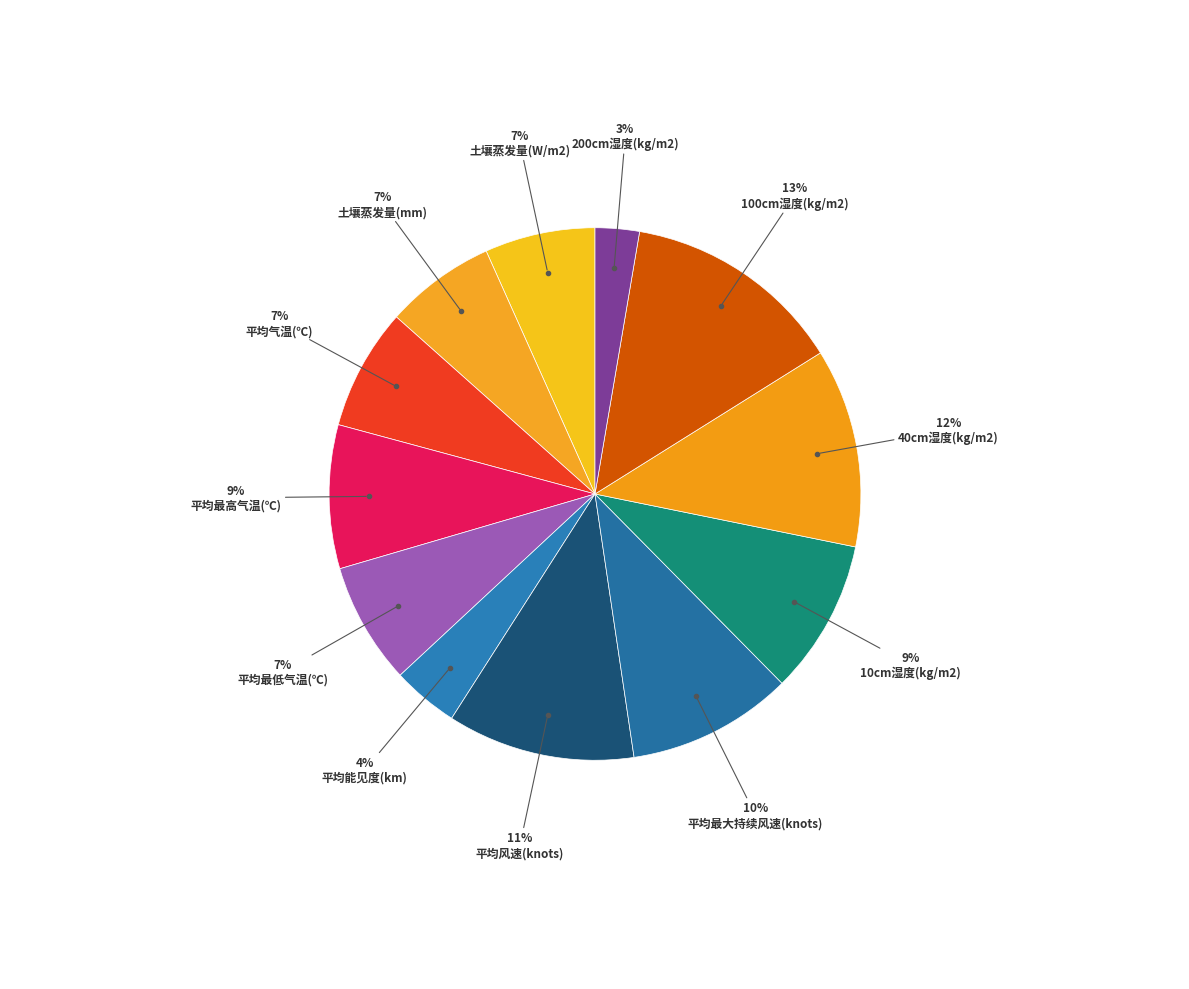

How many segments does this pie chart have?

12